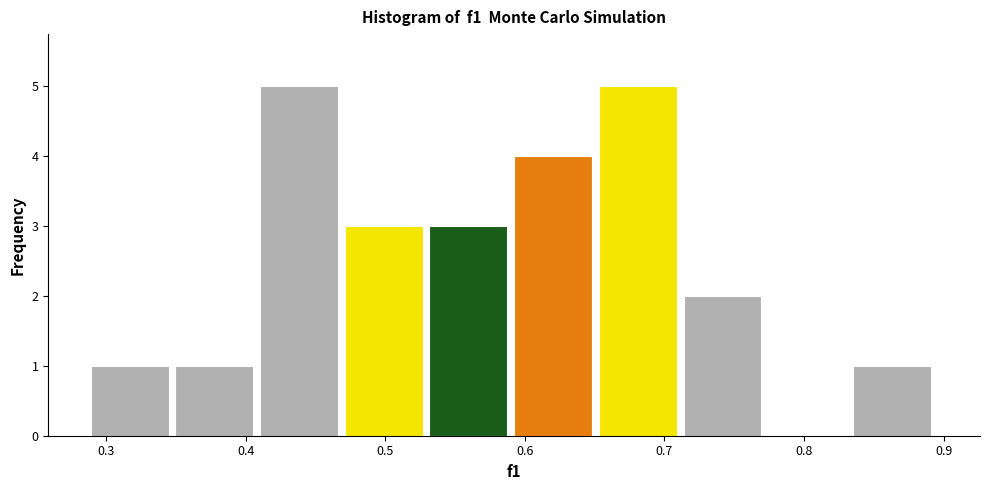

What is the height of the bar covering 0.47 to 0.53 on the x-axis? Neither the bar edges nor the heights are printed on the chart, so give them approximately, as read against the axes.

3